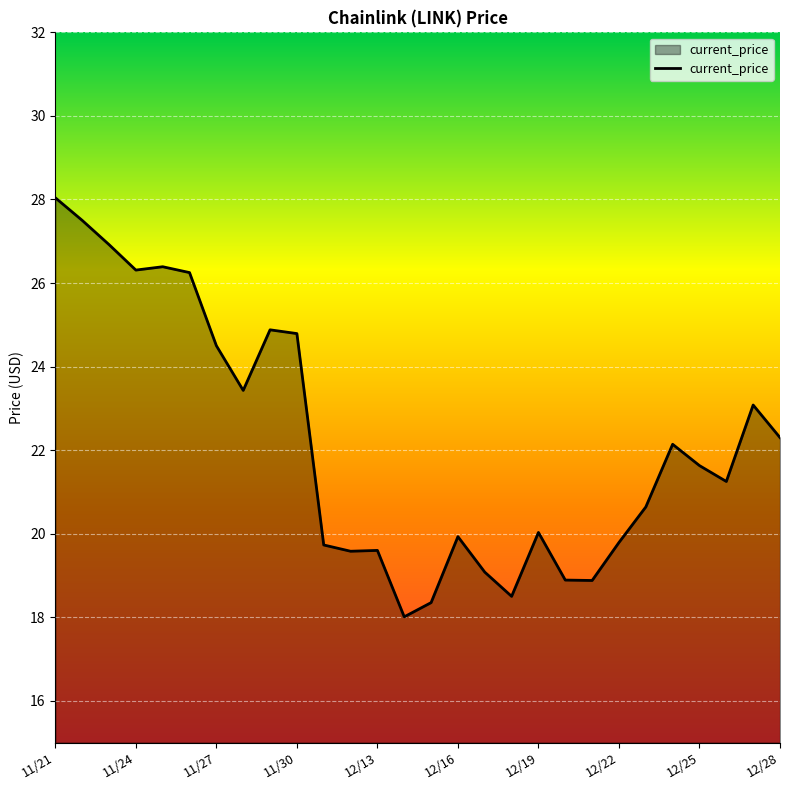

What is the difference between the maximum and minimum values?

10.0